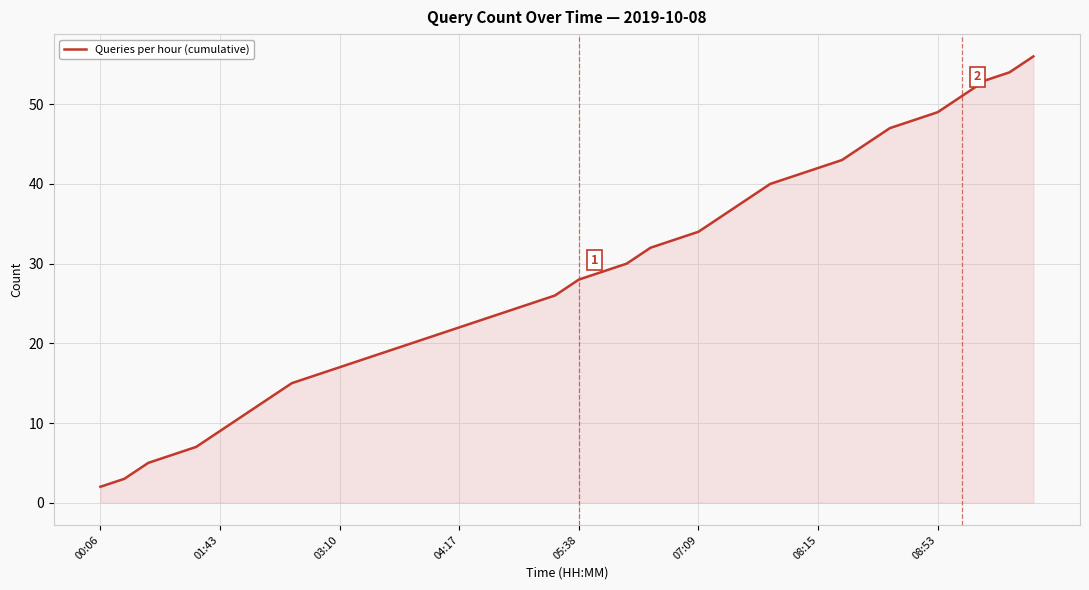

What is the difference between the maximum and second lowest values?

53